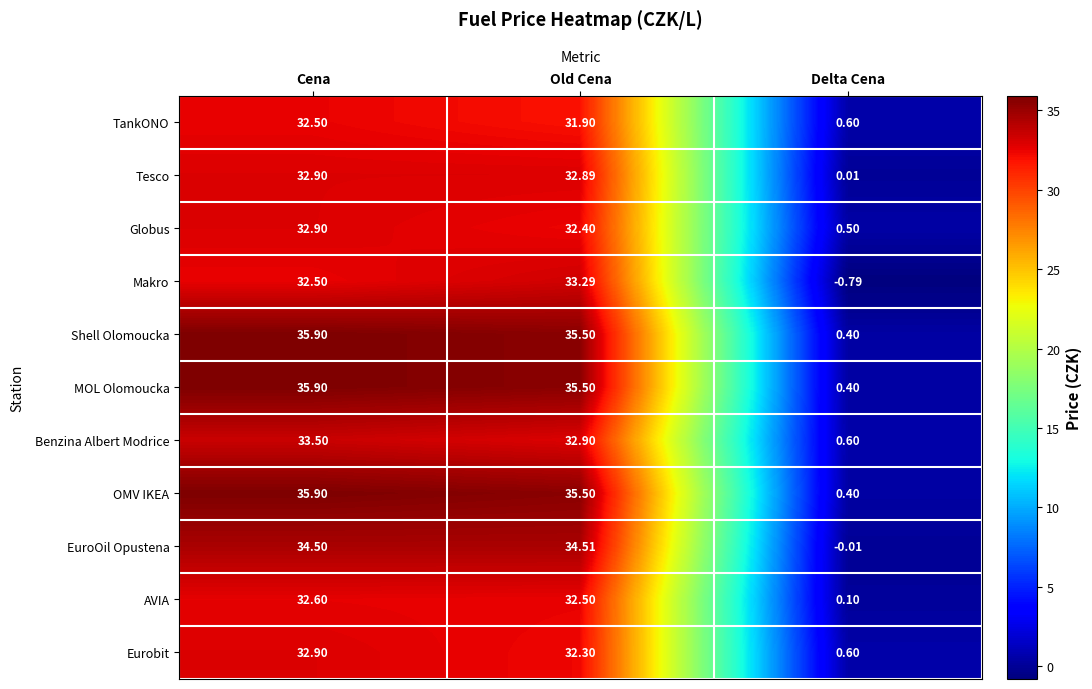

At which category is the sum across all series the highest?

Cena